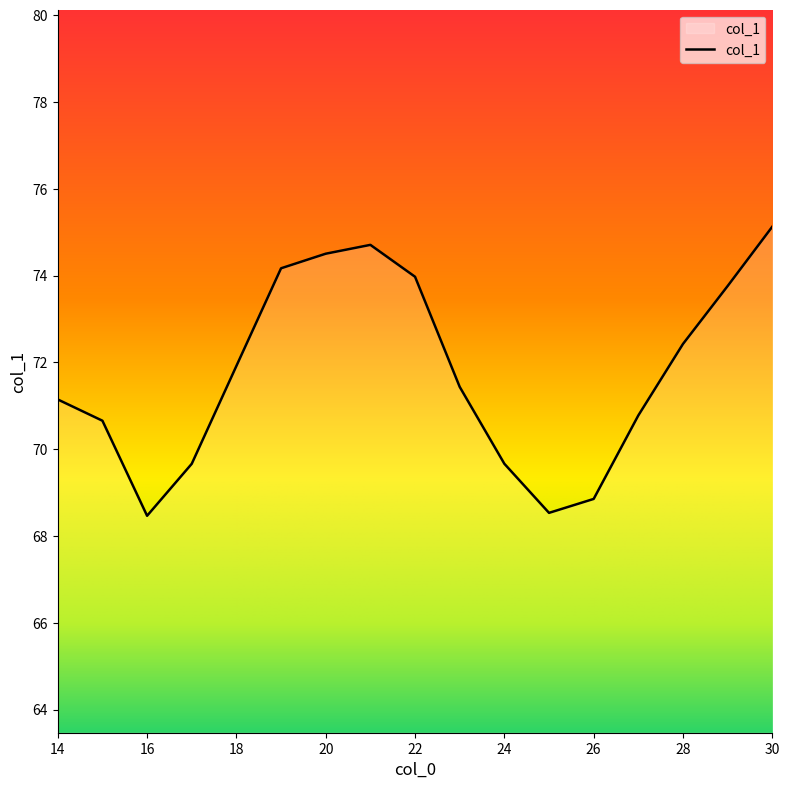

What is the average value?

71.8